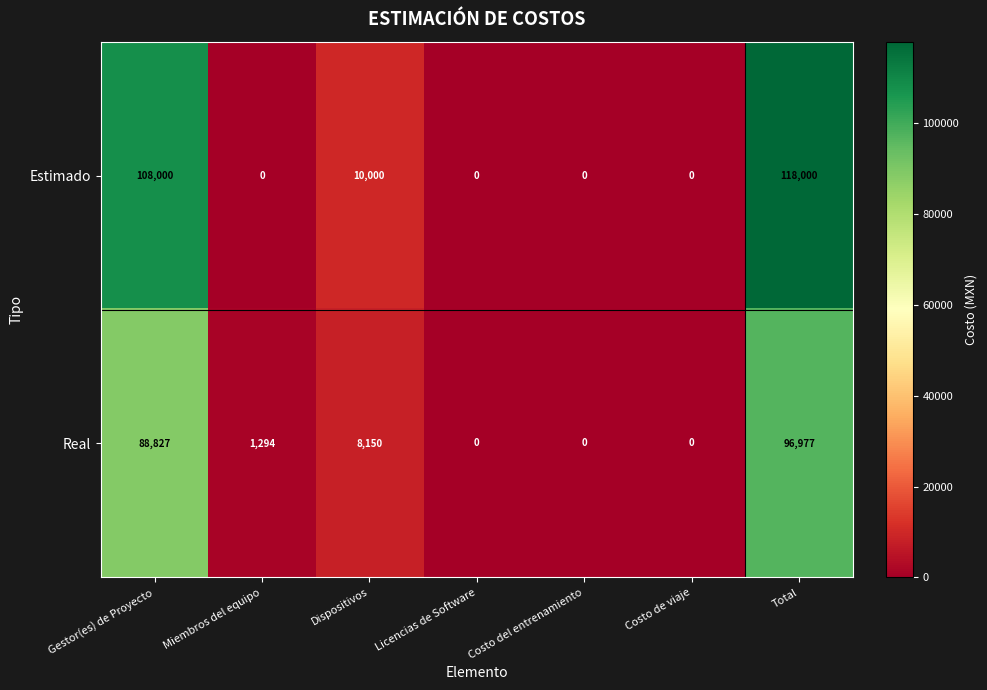

Is it true that Real equals 42247 at Costo del entrenamiento?

False